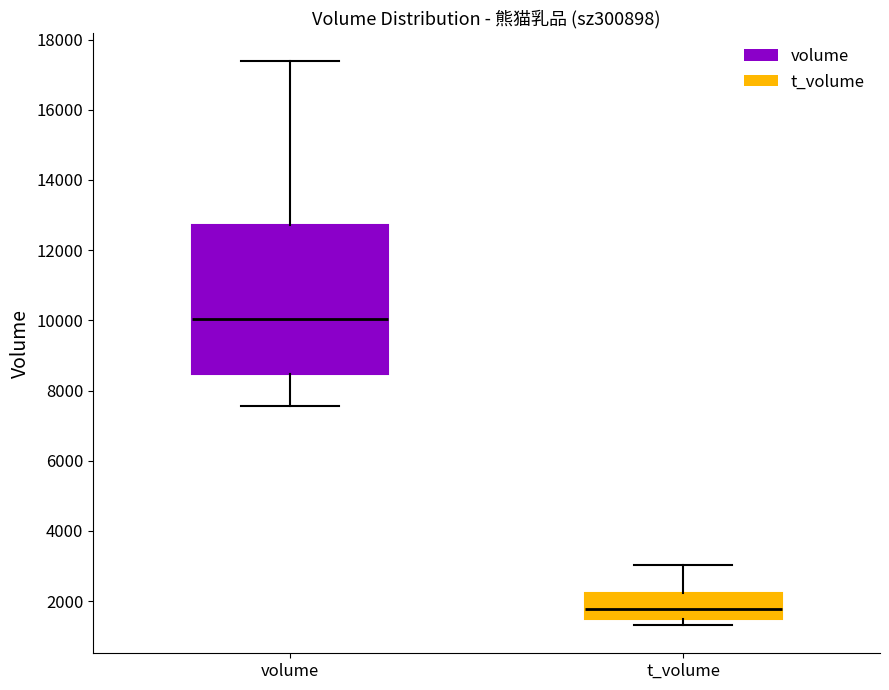

Which box is the tallest, from its lower edge to its upper edge?

volume